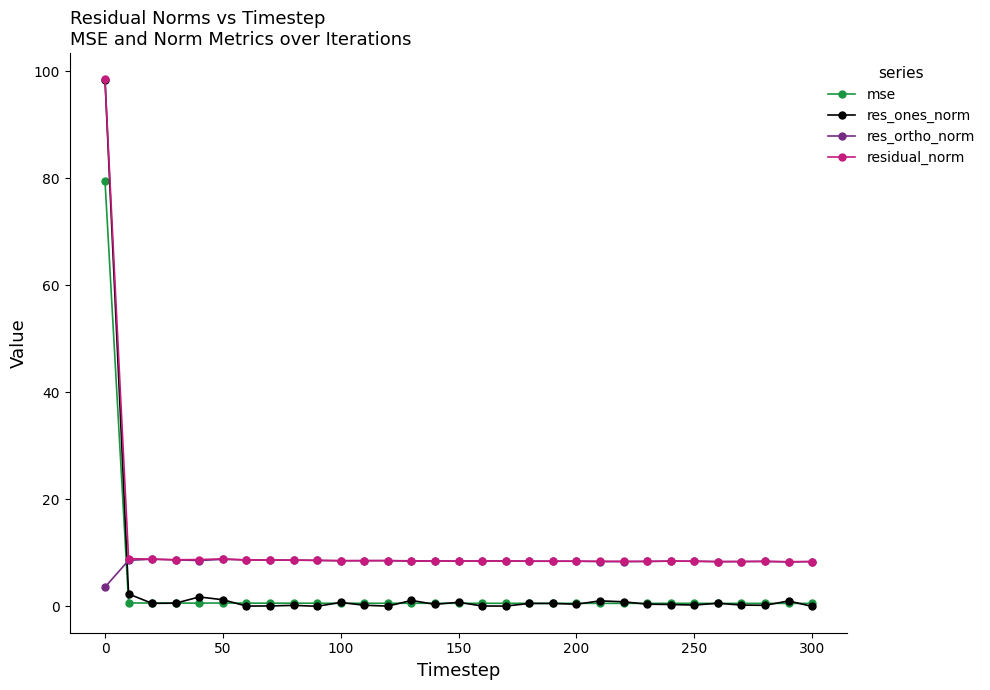

Which series has the widest spread of values?

res_ones_norm